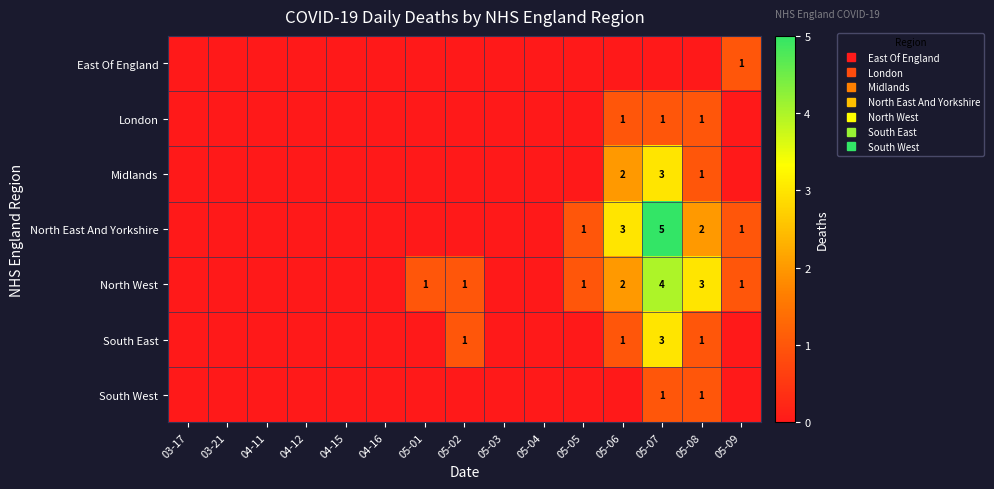

Rank the categories by London value from lowest to highest.

03-17, 03-21, 04-11, 04-12, 04-15, 04-16, 05-01, 05-02, 05-03, 05-04, 05-05, 05-09, 05-06, 05-07, 05-08